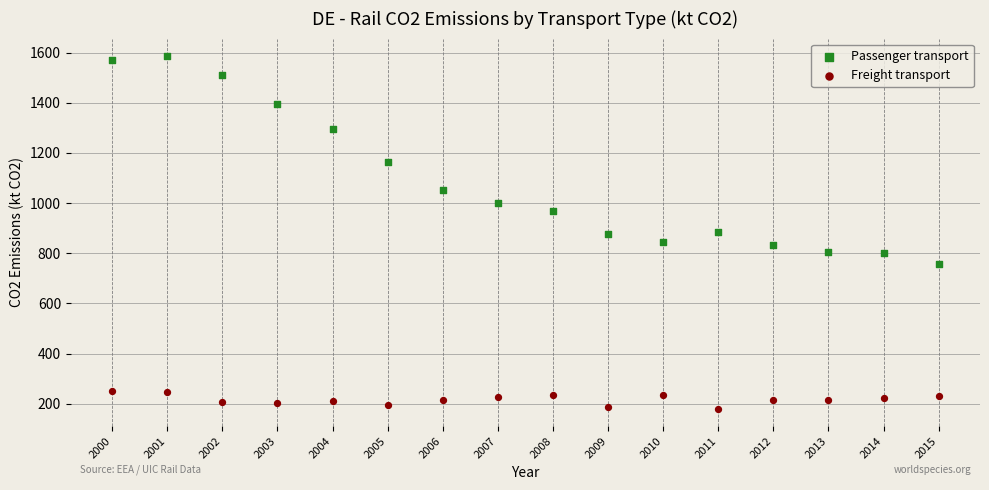

Which series reaches the minimum Y coordinate?

Freight transport